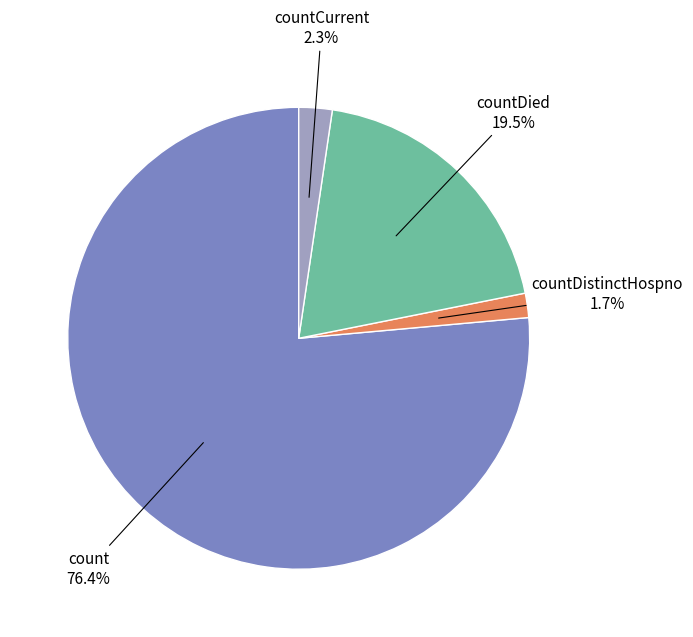

To the nearest percent, what is the difference between the largest and smallest slice percentages?

75%